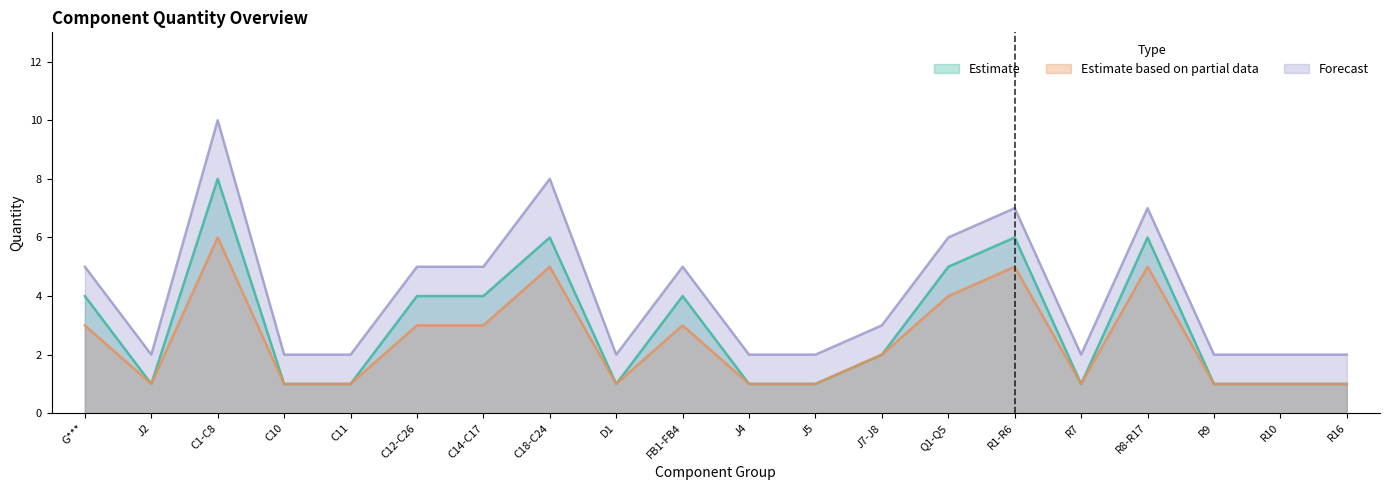

What is the highest value of the Forecast series?

10